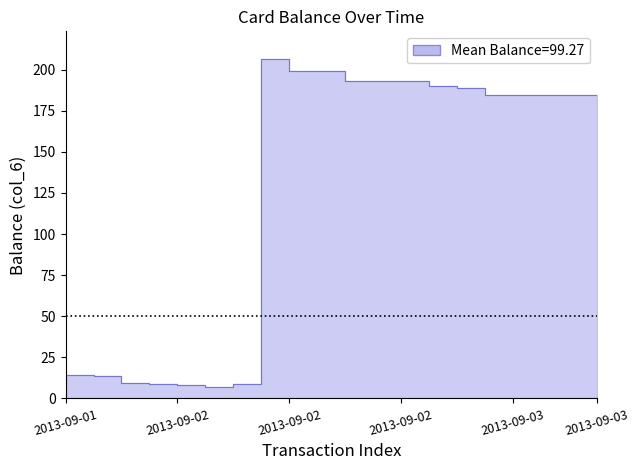

Where is the first local maximum?

2013-09-02 11:38